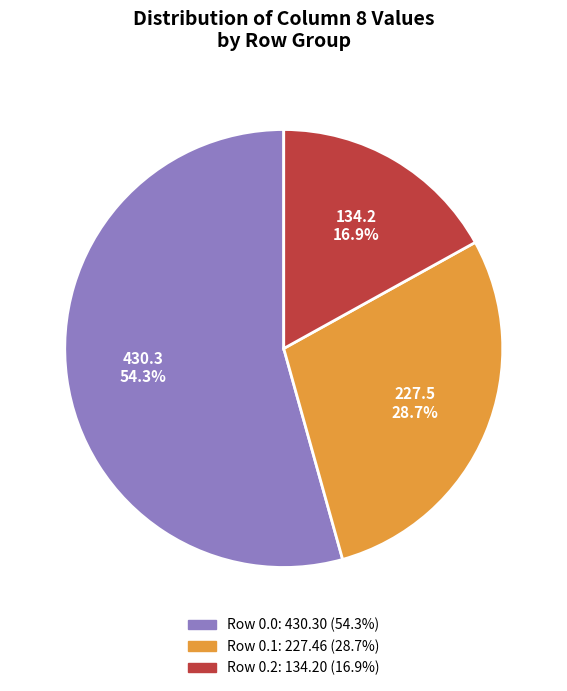

Does any single category account for the majority?

Yes